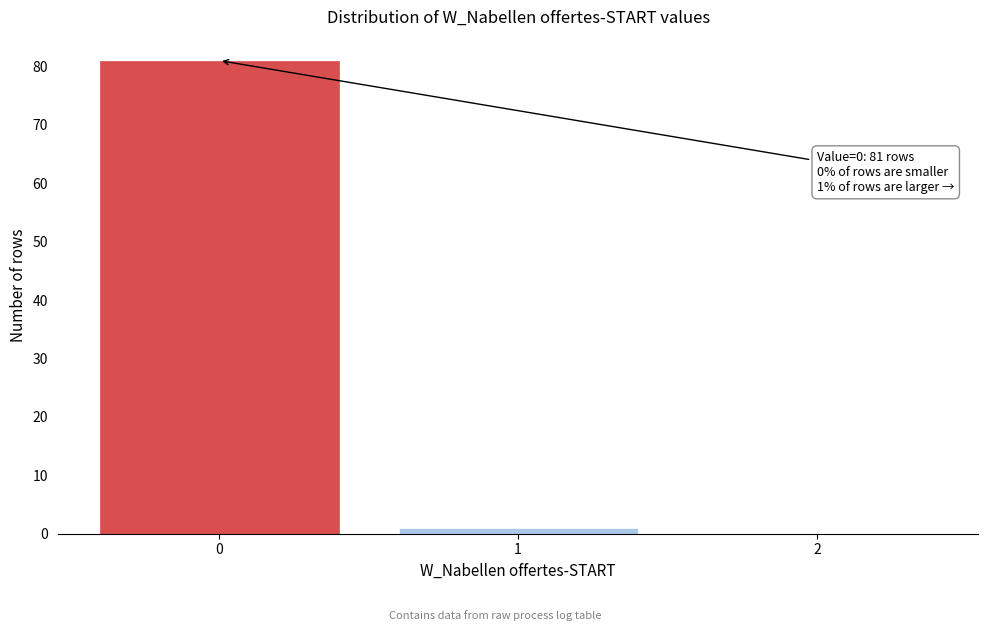

Reading right to left, extract all data points from this chart.

2=0	1=1	0=81